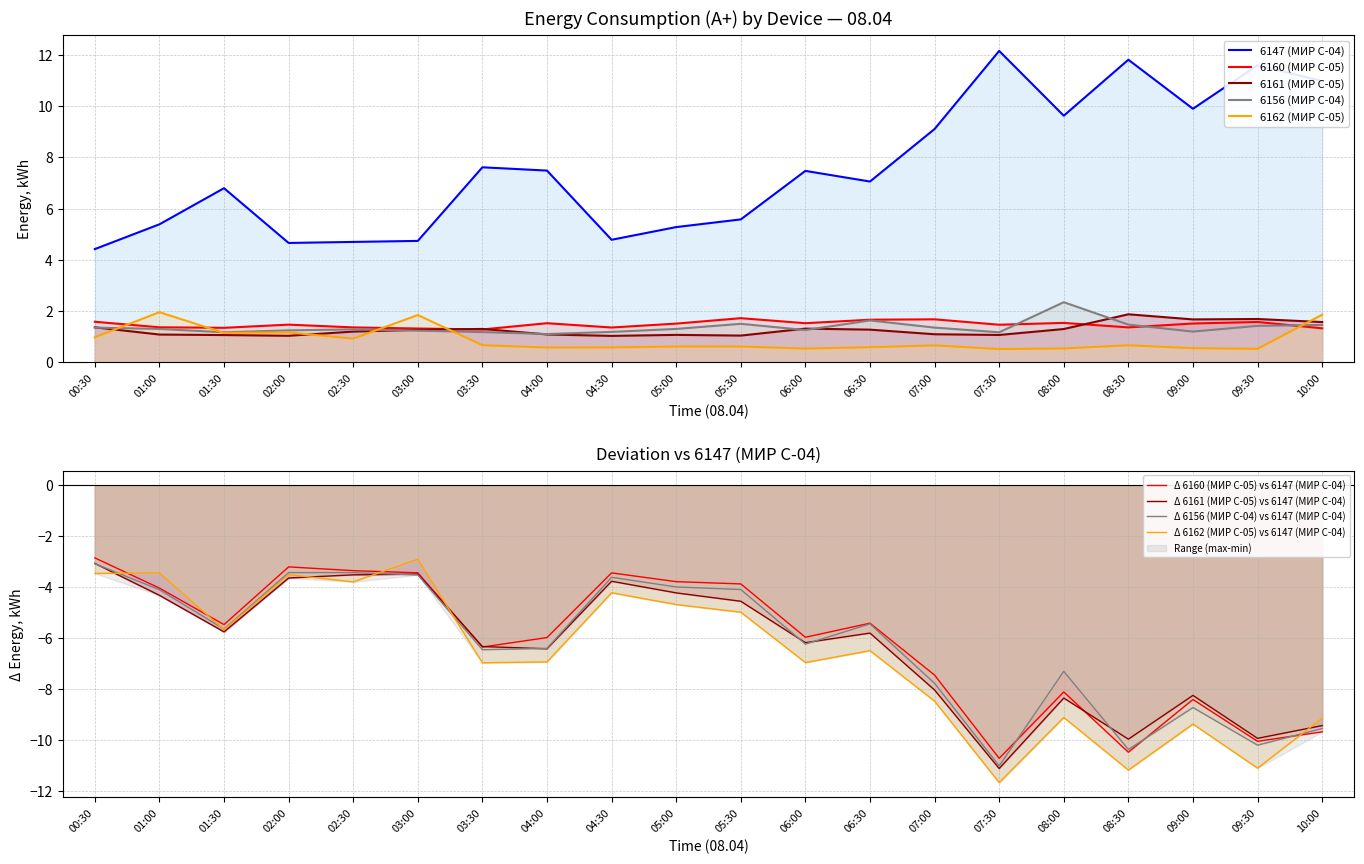

Which series has the largest total across all categories?

6147 (МИР С-04)